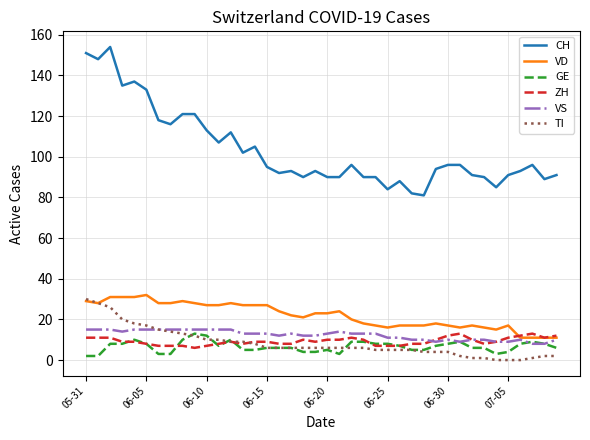

True or false: TI and CH cross at least once.

False